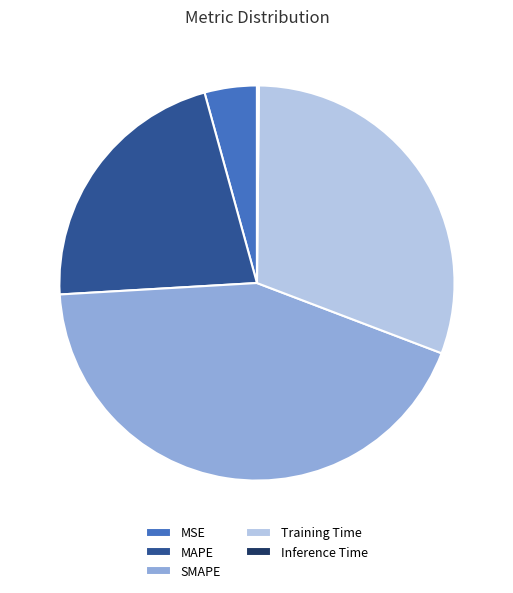

True or false: MAPE accounts for 15% of the total.

False